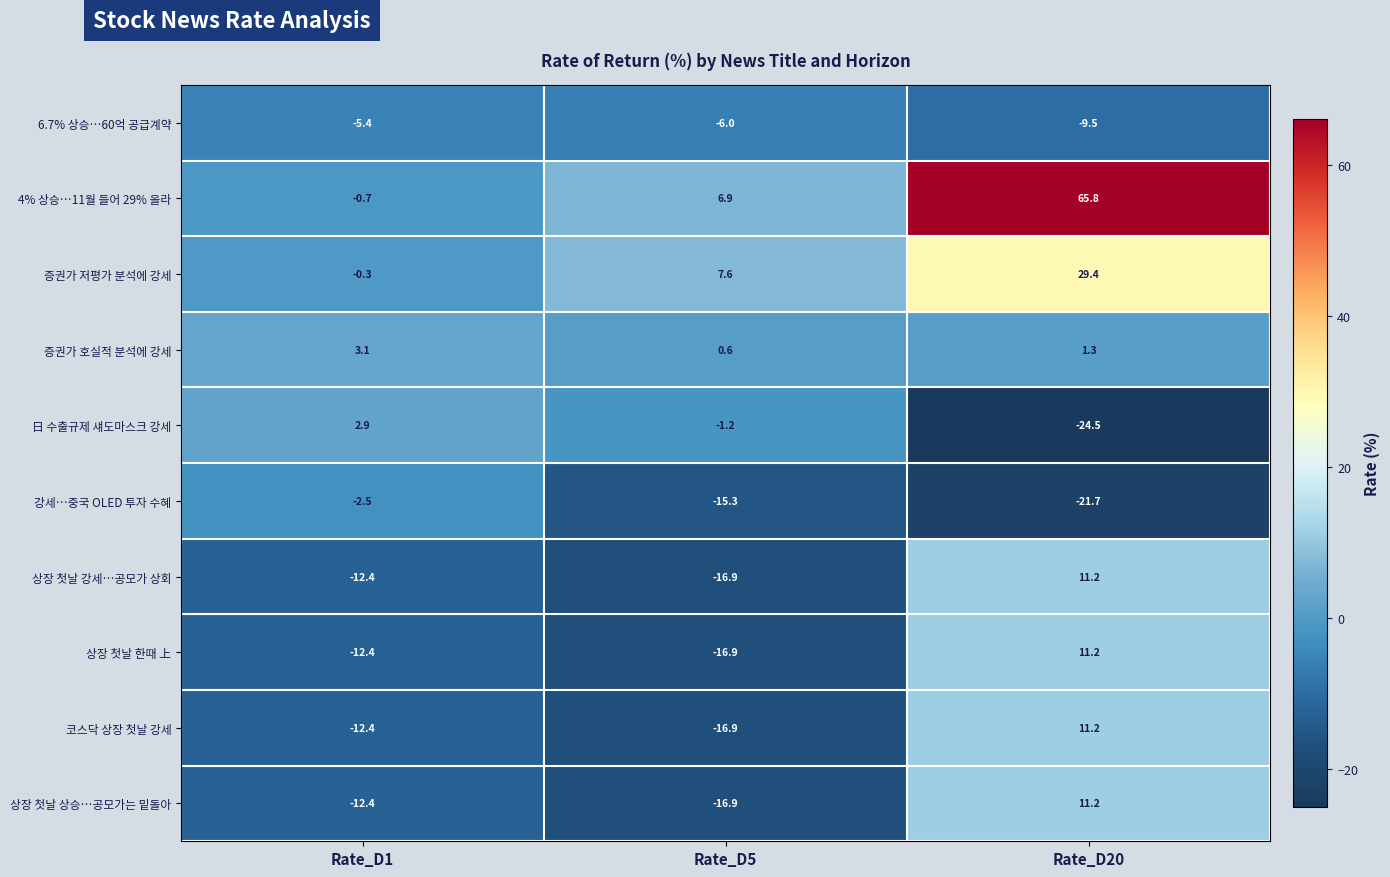

What is the difference between the second highest and minimum values in the 6.7% 상승…60억 공급계약 series?

3.5